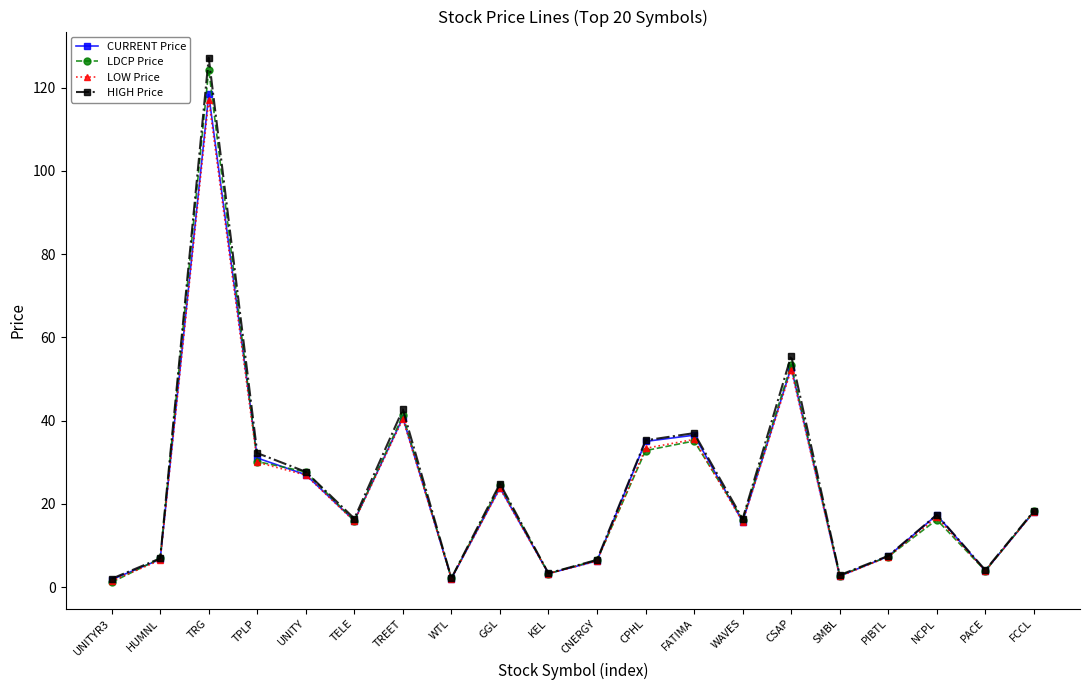

Does the chart display data point markers on the line(s)?

Yes